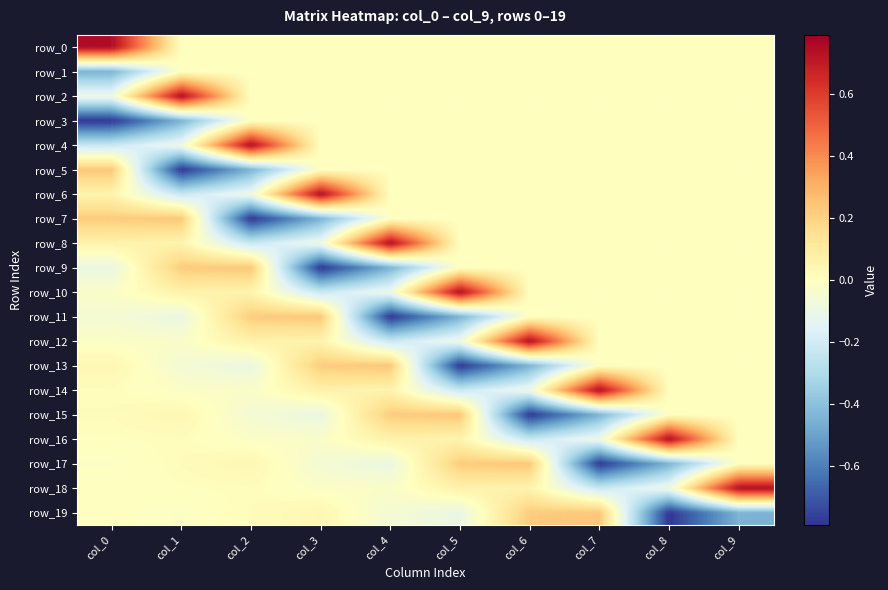

What is the difference between the highest and lowest values at col_6?

1.5